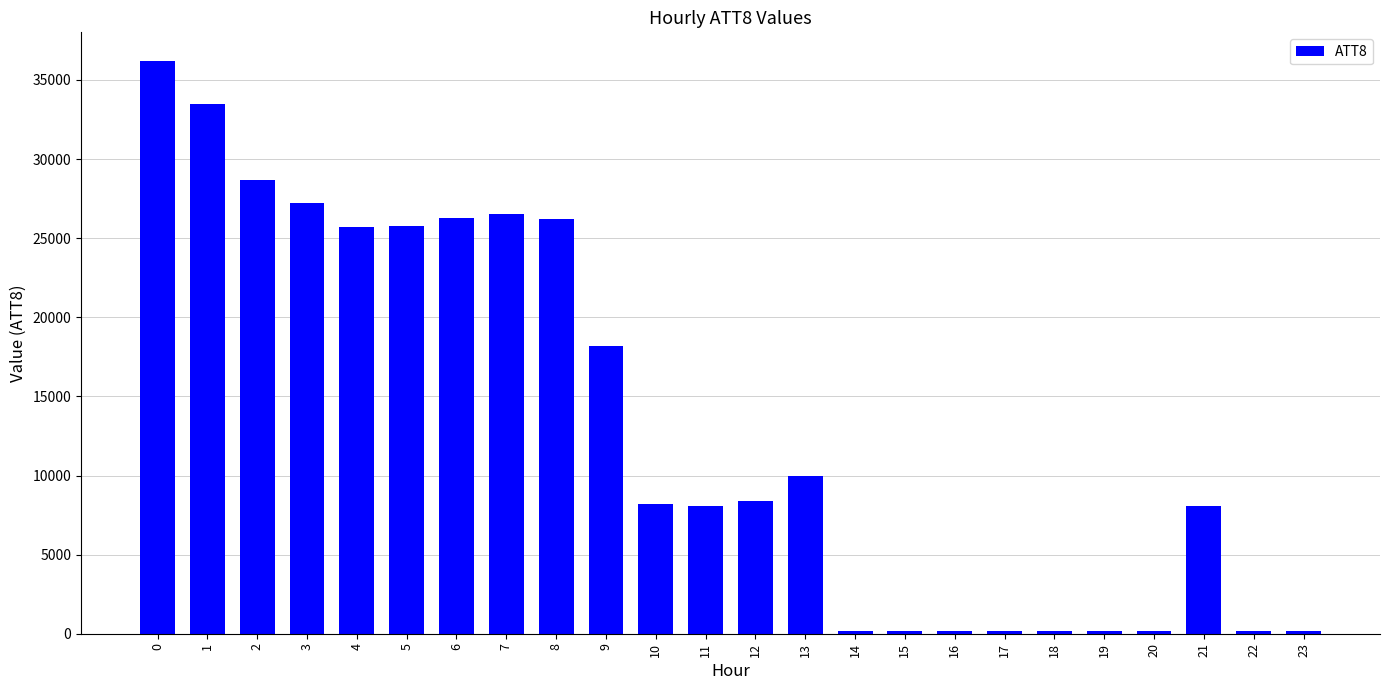

What is the greatest value displayed?

36200